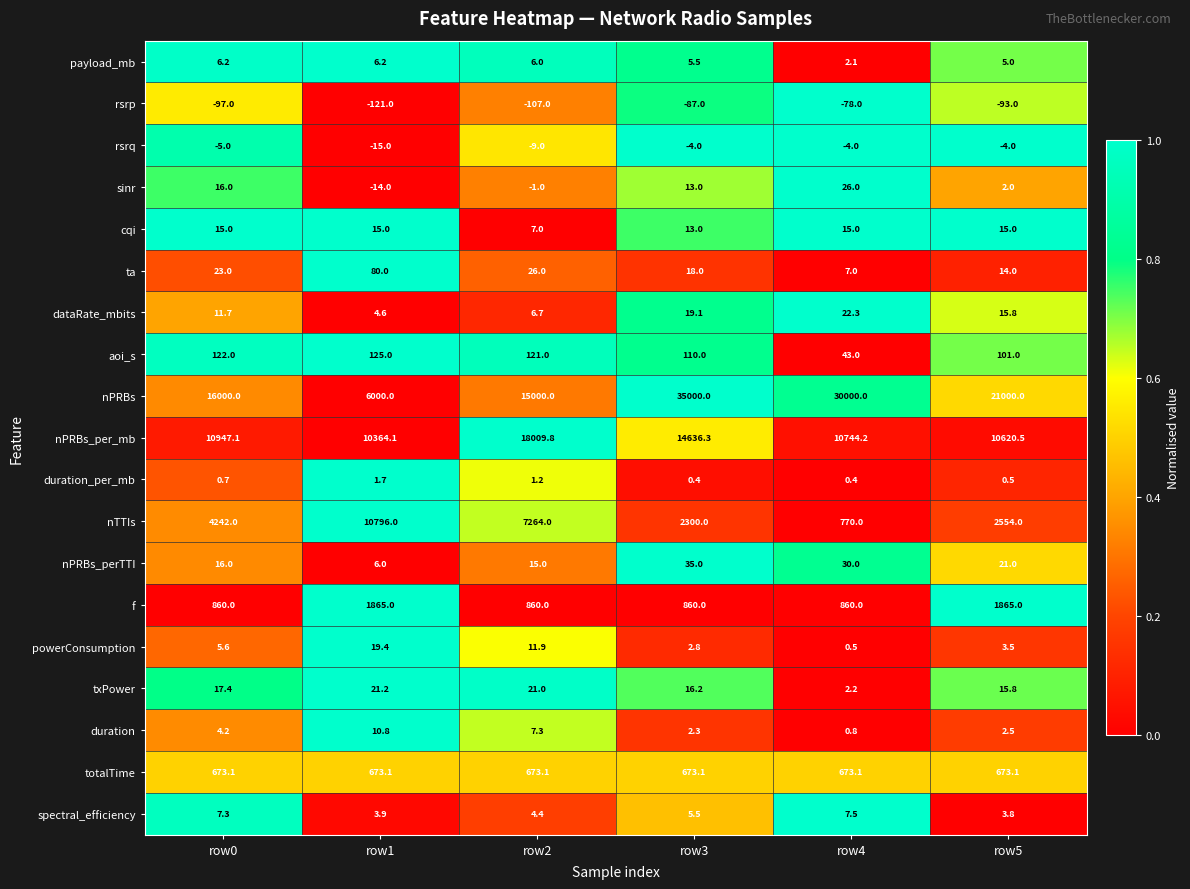

What is the difference between the second highest and second lowest values in the payload_mb series?

1.2